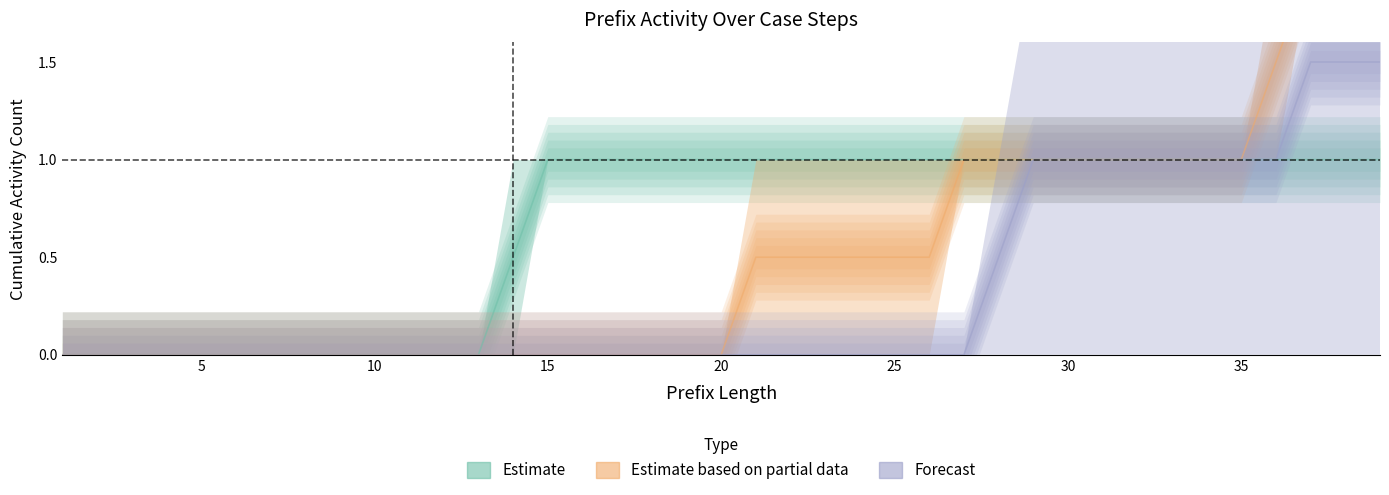

At how many categories does at least one series exceed 1?

4